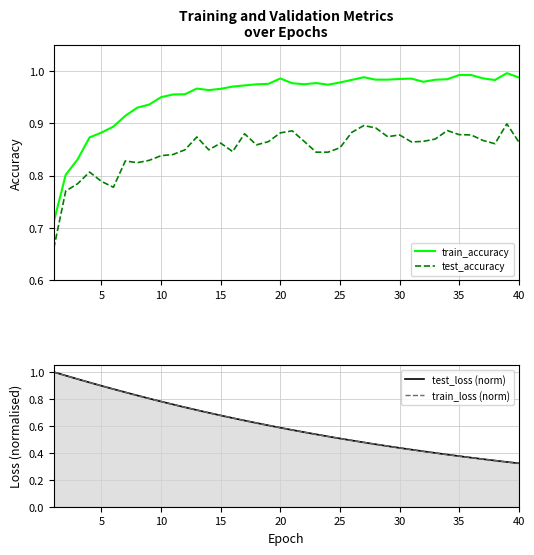

Does the chart display data point markers on the line(s)?

No